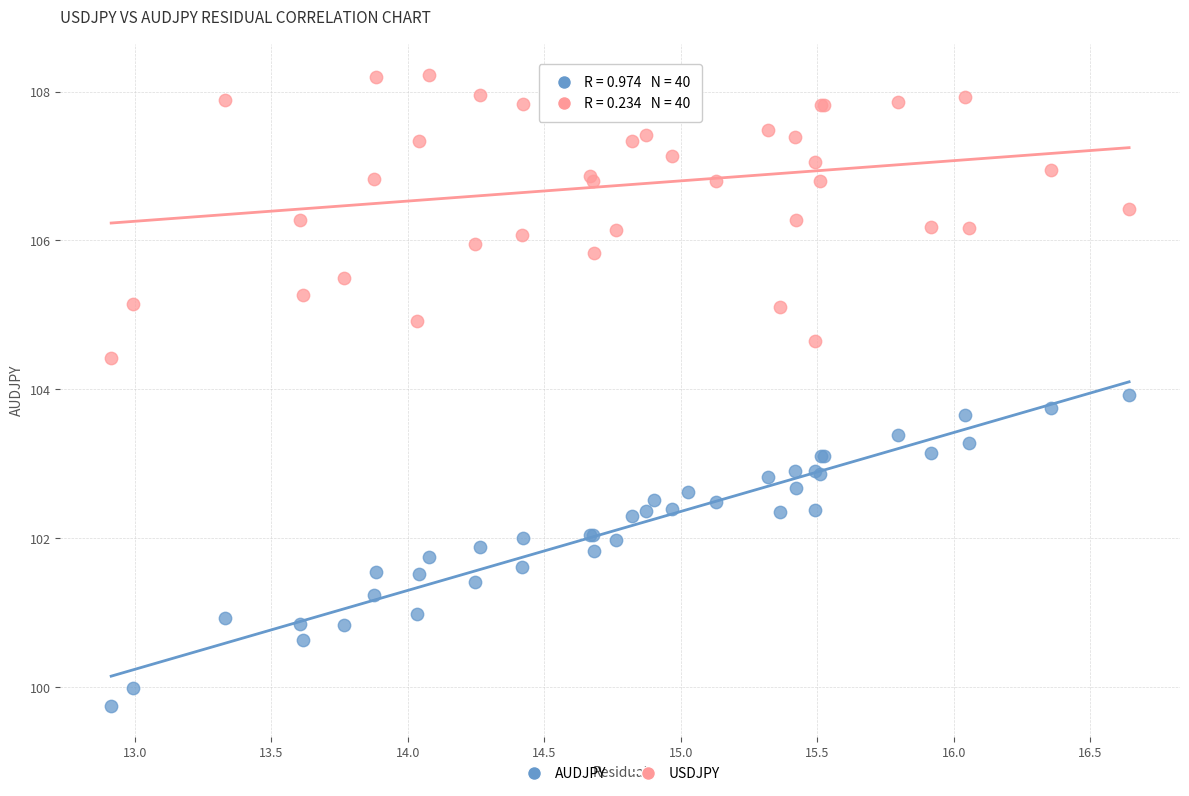

Which series reaches the maximum Y coordinate?

USDJPY